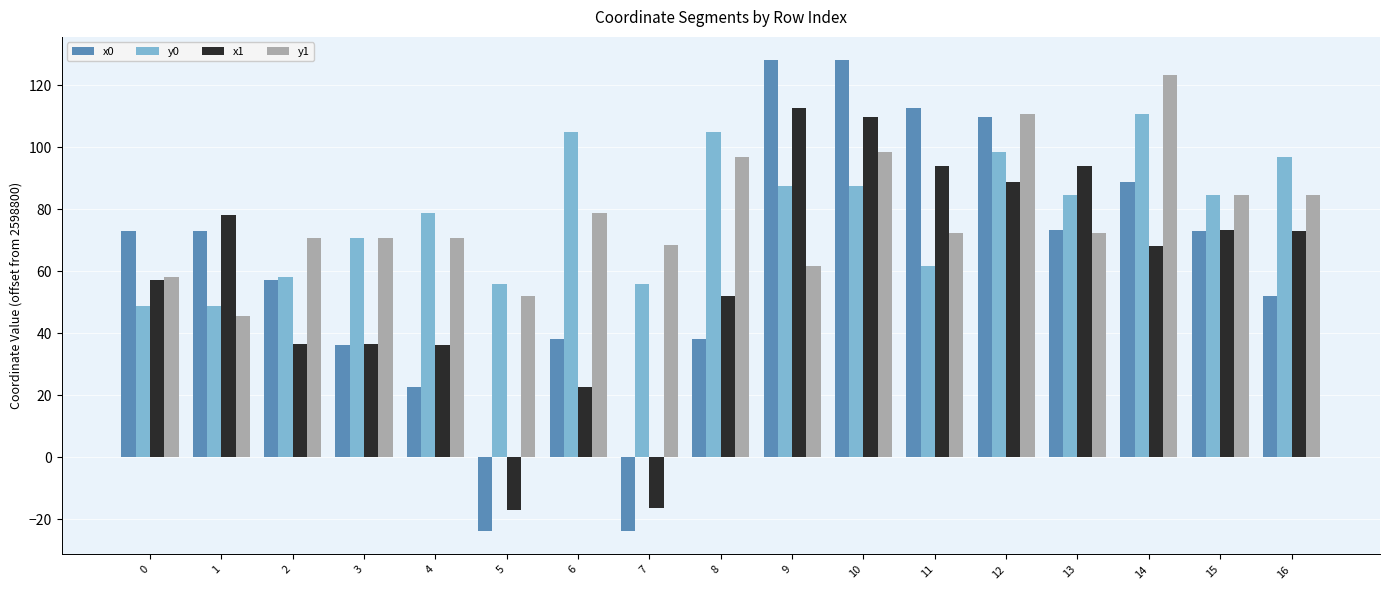

What is the sum of the x1 values at 15 and 4?

109.7